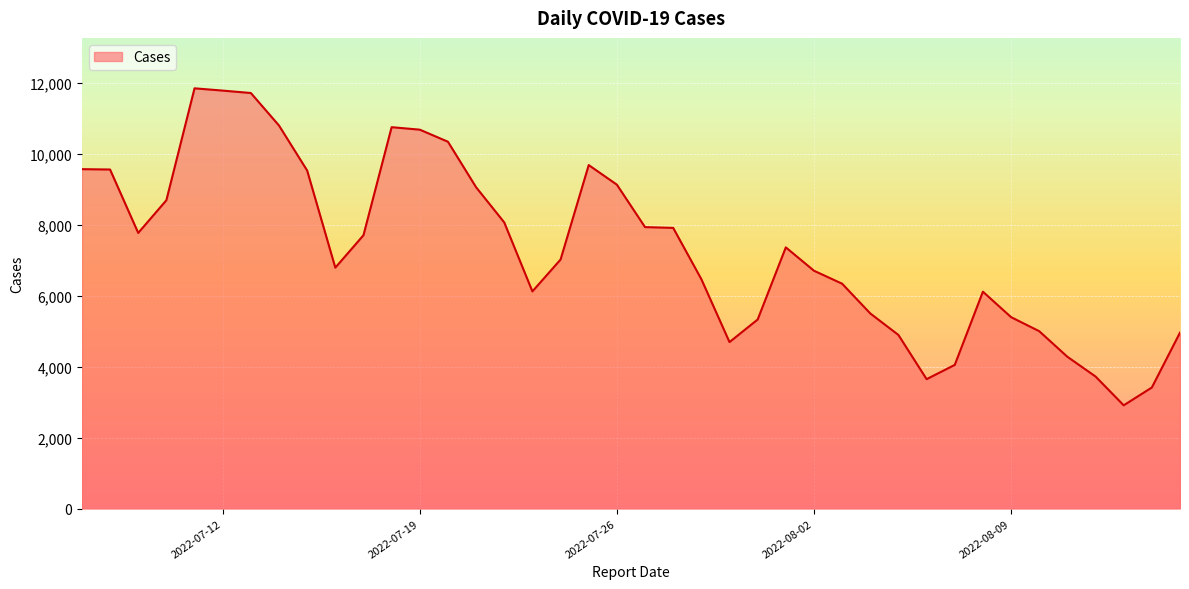

What is the difference between the maximum and minimum values?

8933